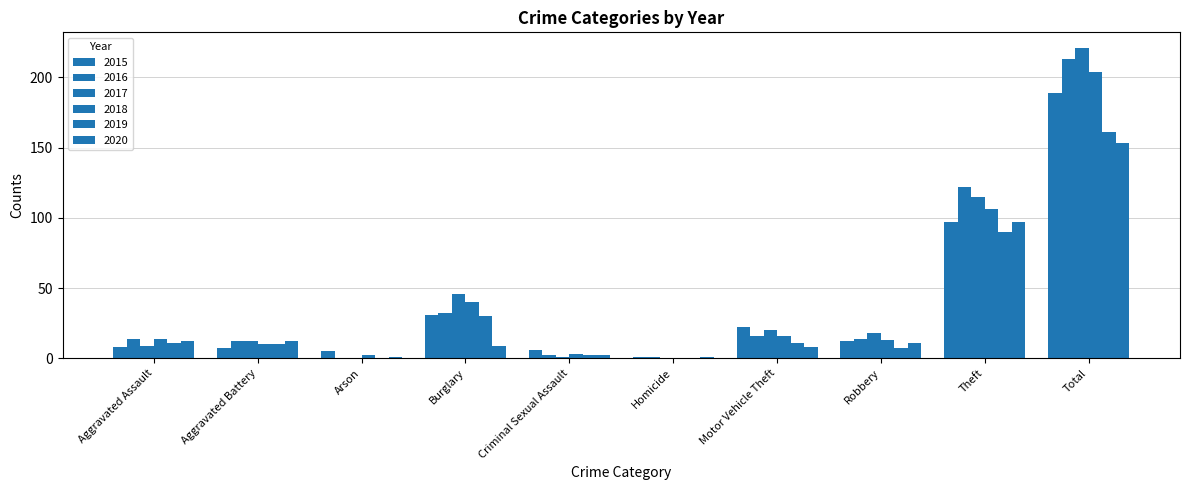

Which category has the lowest value across all series?

Arson